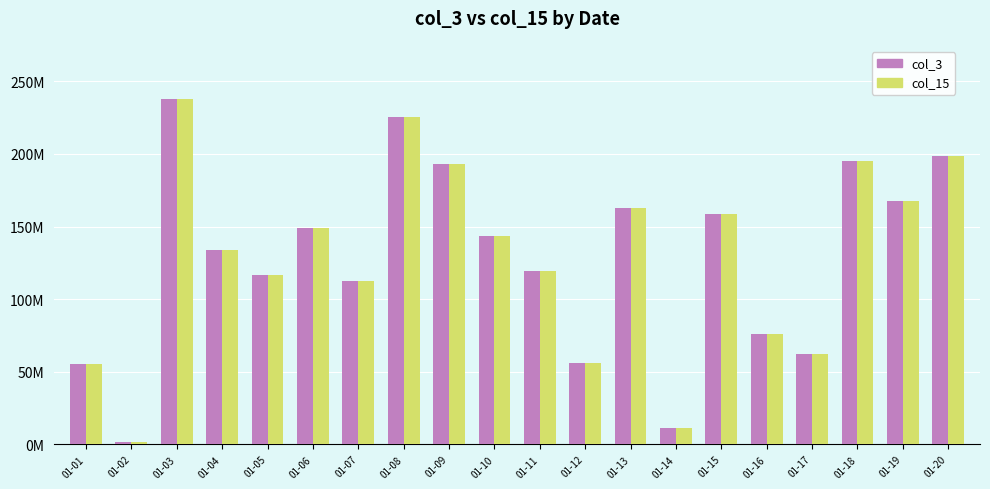

What is the value of the col_15 bar at the 10th from the left?

143170864